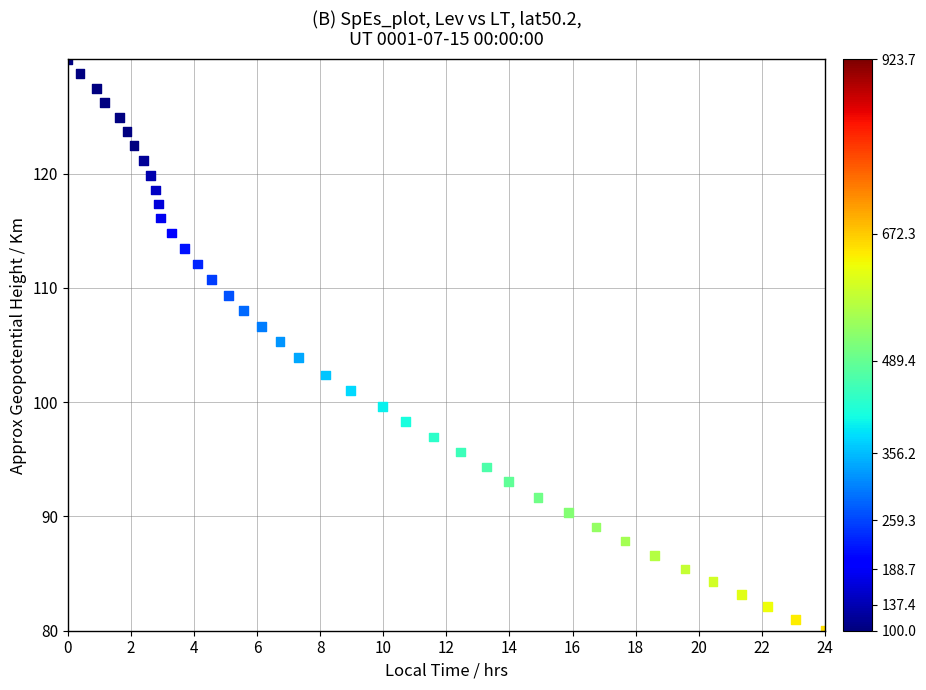

What is the range of X values (max minus min)?

24.0